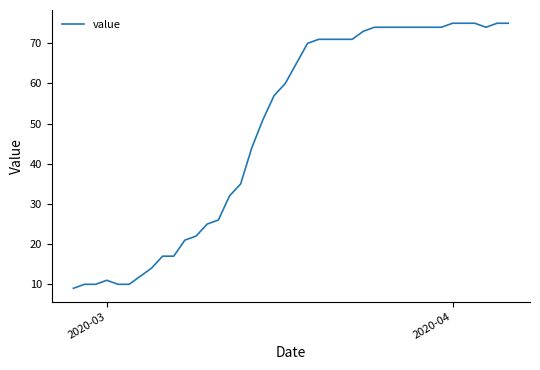

Count the number of categories in the chart.

40